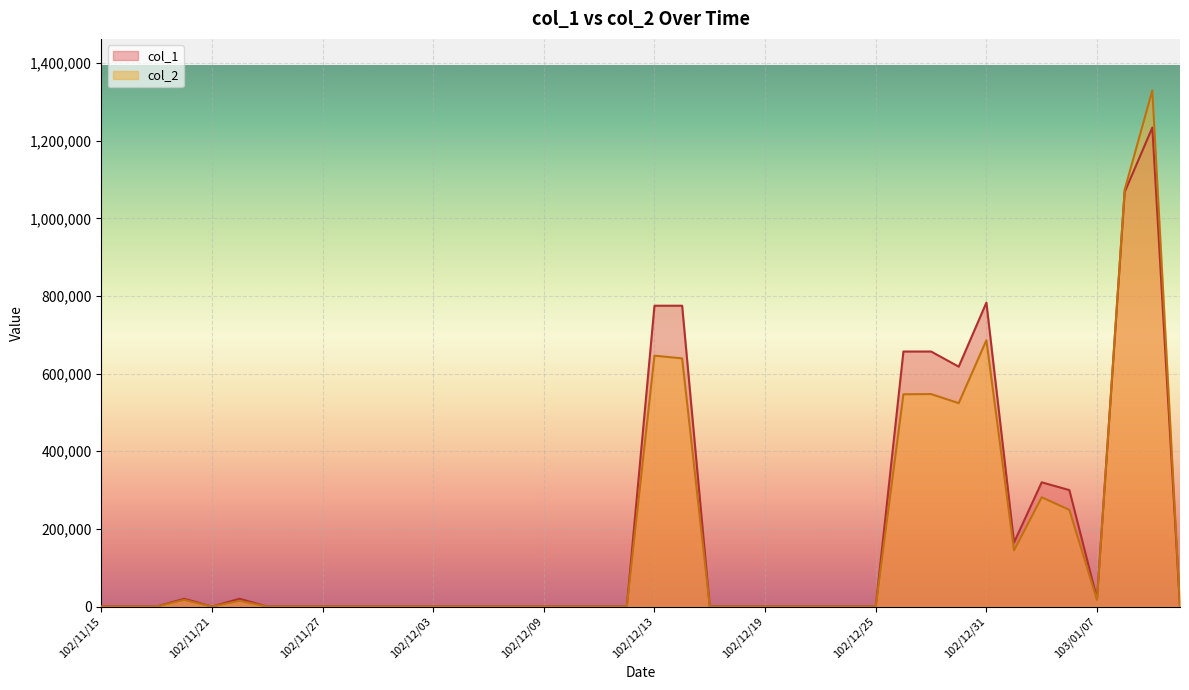

At how many categories does at least one series exceed 1034244?

2